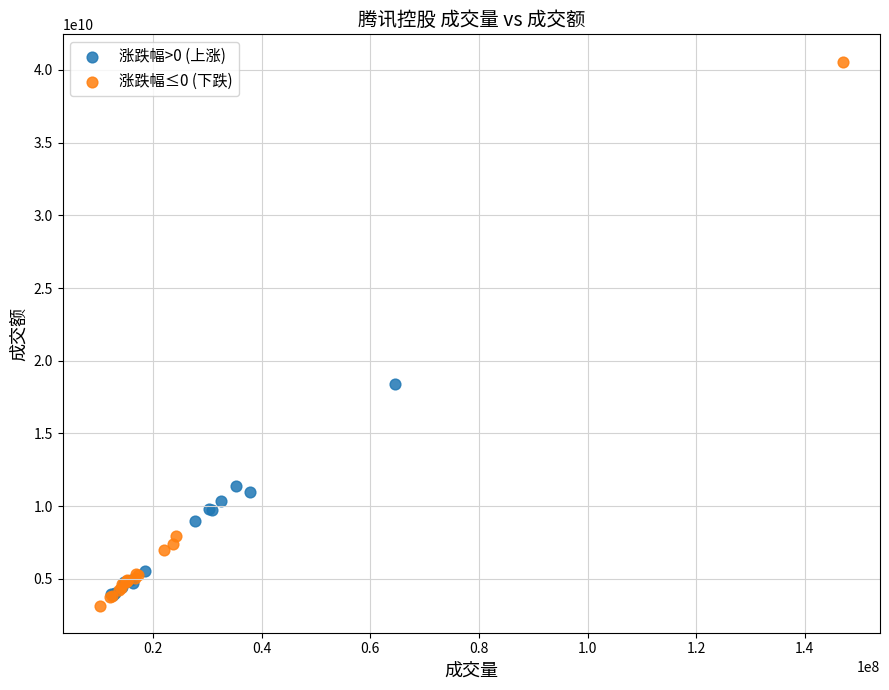

Which series contains the highest Y value?

涨跌幅≤0 (下跌)